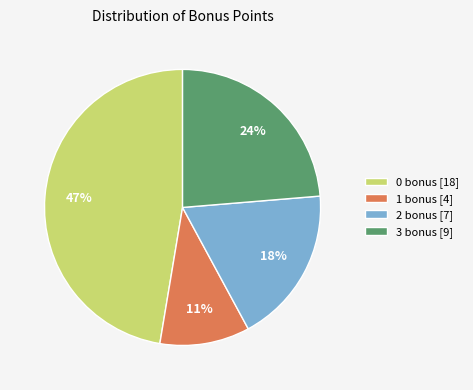

To the nearest percent, what percentage of the pie is 3 bonus?

24%